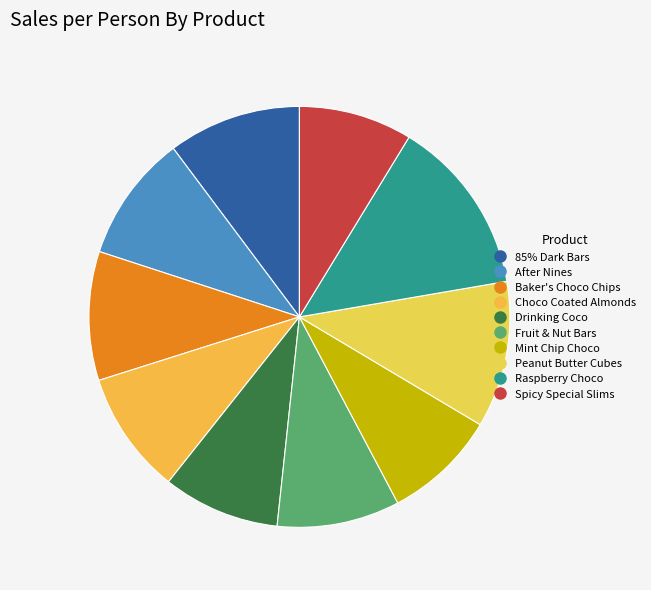

Count the number of slices in the pie.

10